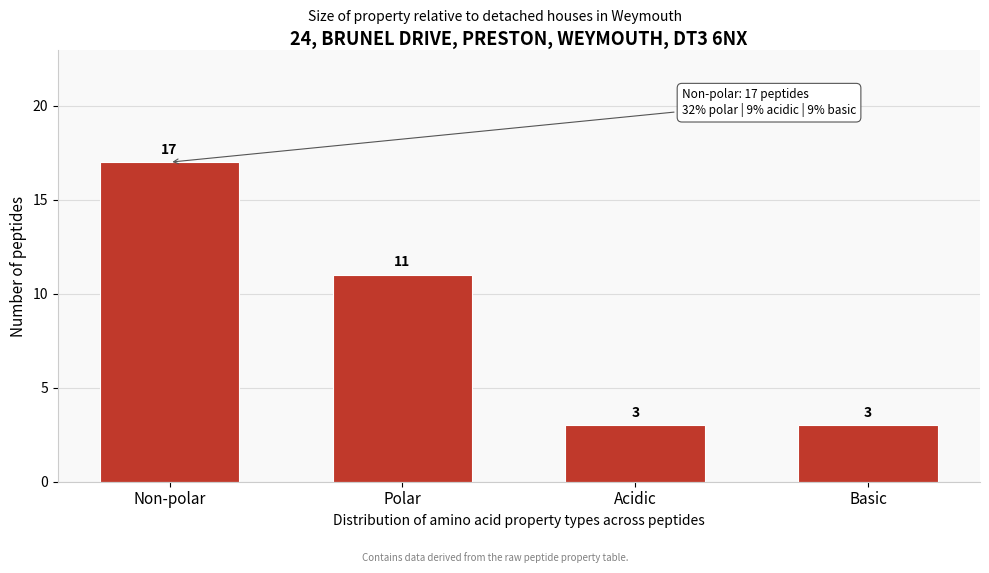

Reading left to right, transcribe all the data shown in this chart.

Non-polar=17	Polar=11	Acidic=3	Basic=3